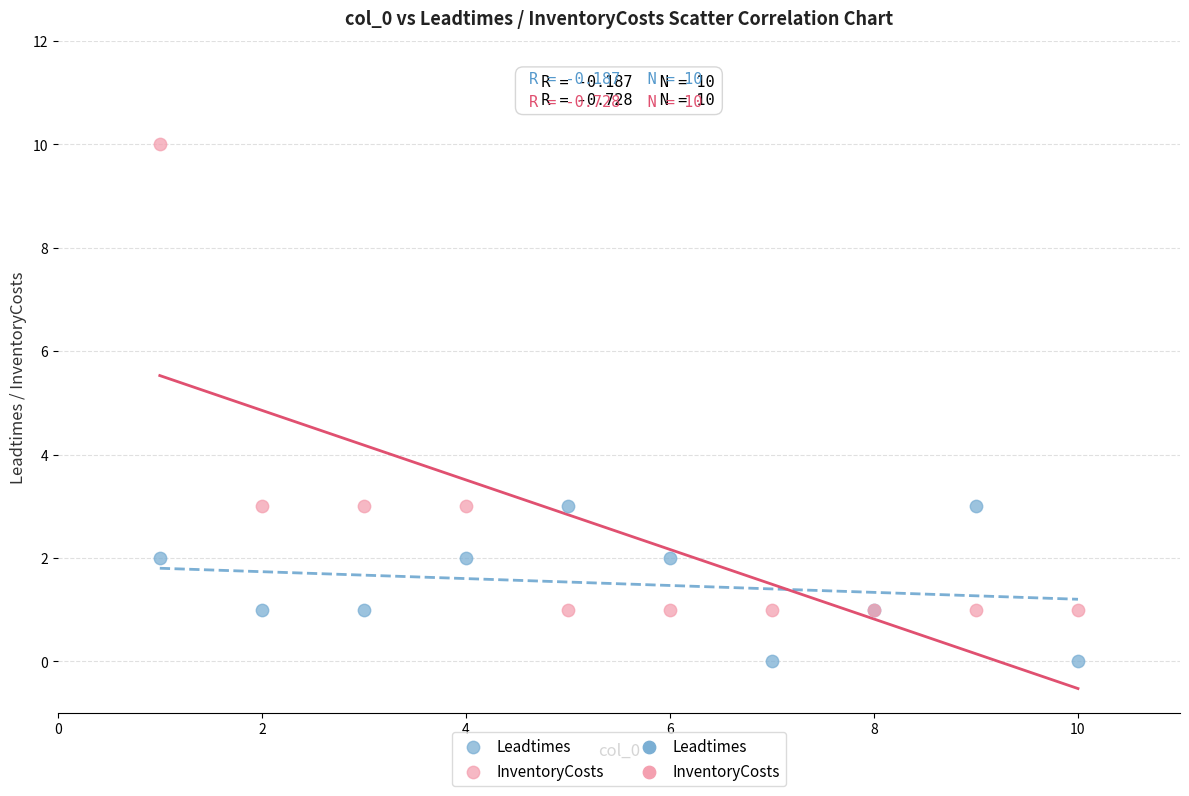

Which series contains the lowest Y value?

Leadtimes